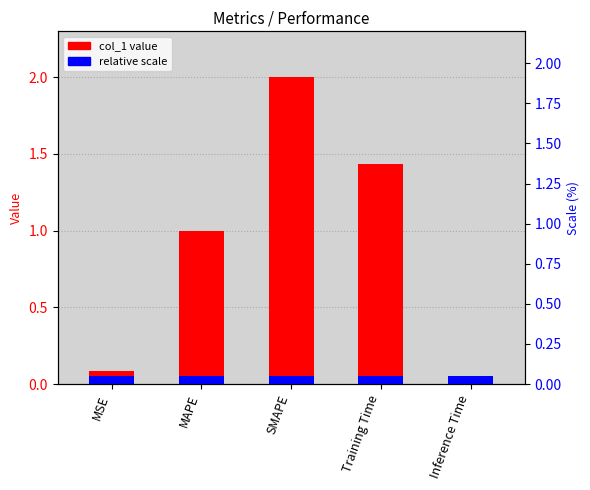

Rank the categories by value from lowest to highest.

Inference Time, MSE, MAPE, Training Time, SMAPE